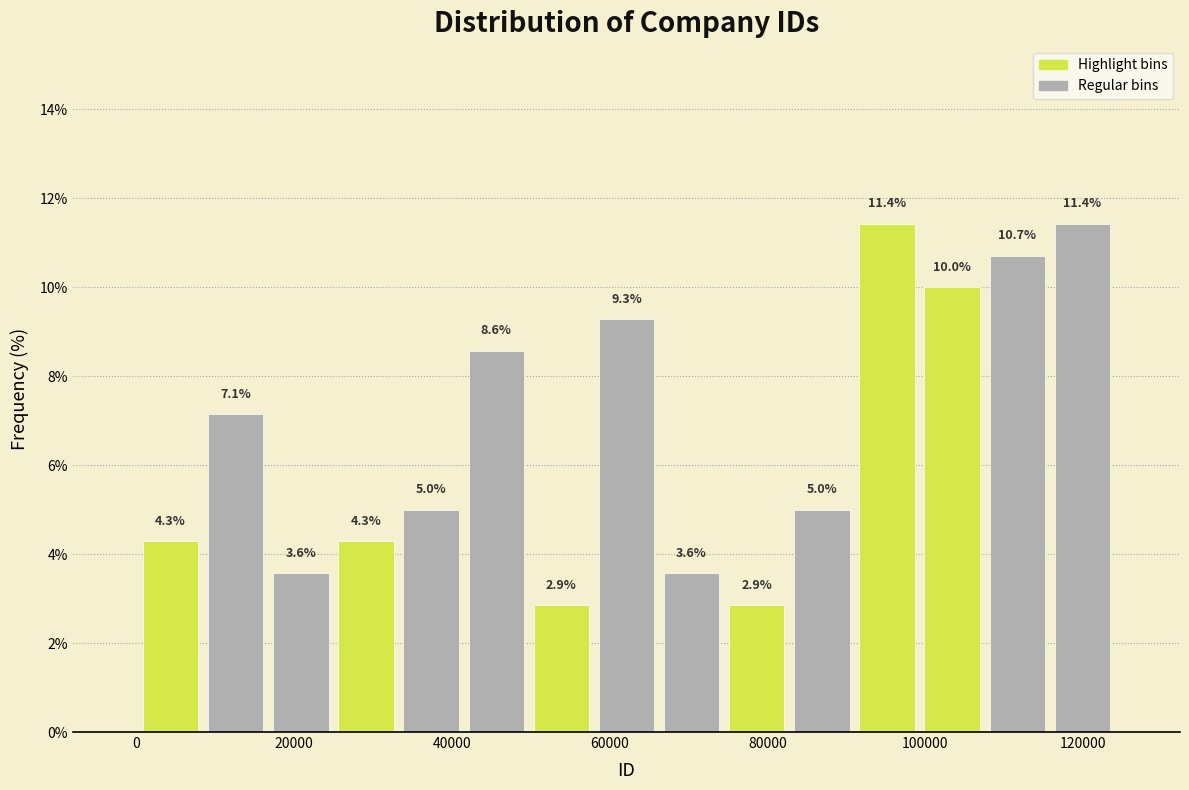

What is the height of the bar covering 100000 to 108000 on the x-axis? The bar edges are not printed on the chart, so give them approximately, as read against the axis.

10.0